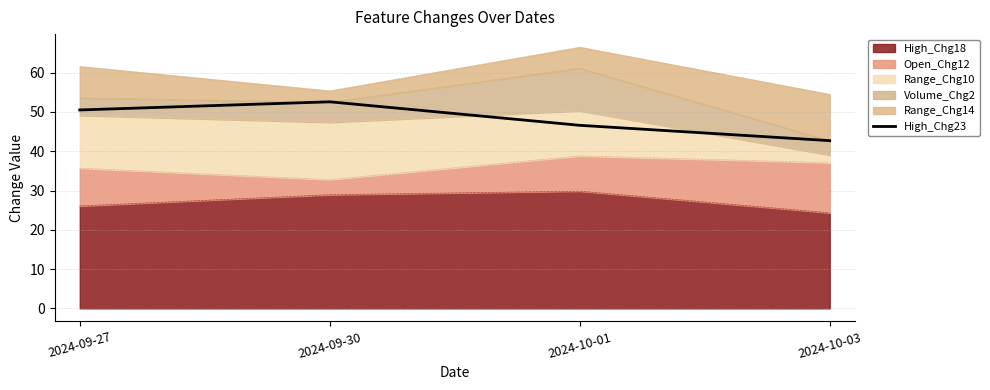

List the labels in order of value, largest first.

2024-09-30, 2024-09-27, 2024-10-01, 2024-10-03